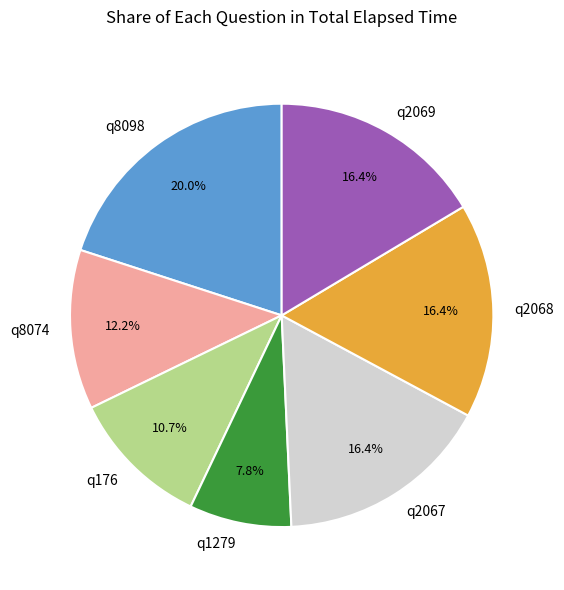

To the nearest percent, what portion does q176 represent?

11%